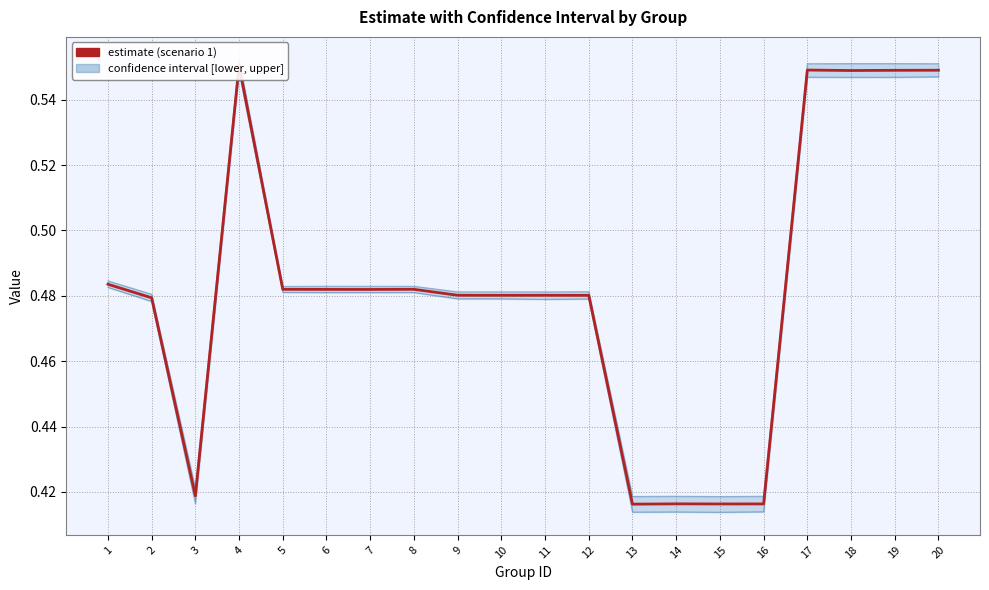

What is the total value across all series at 2?

1.4